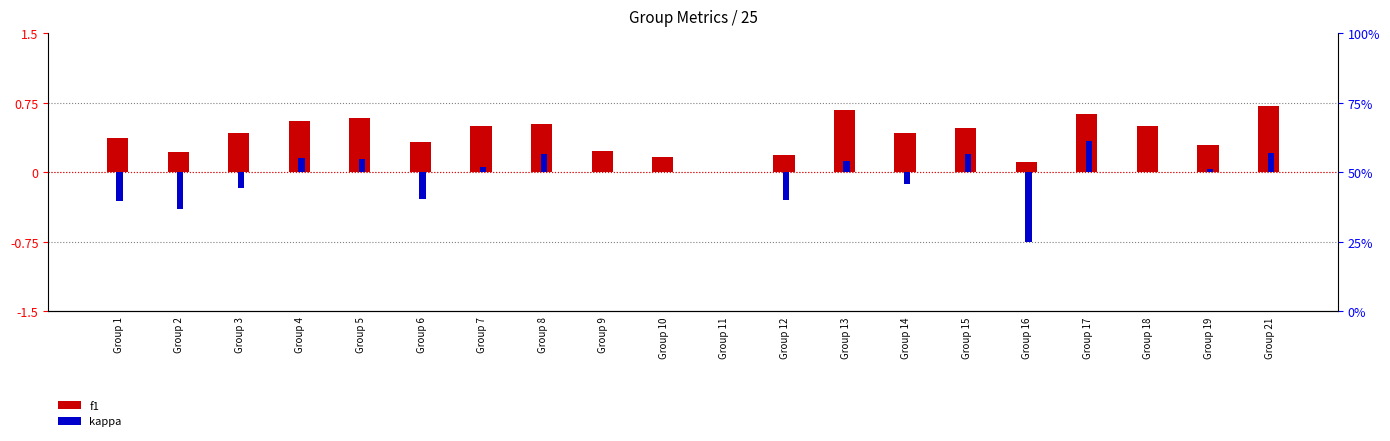

Reading left to right, list all the values displayed in this chart.

f1: Group 1=0.4	Group 2=0.2	Group 3=0.4	Group 4=0.6	Group 5=0.6	Group 6=0.3	Group 7=0.5	Group 8=0.5	Group 9=0.2	Group 10=0.2	Group 11=0.0	Group 12=0.2	Group 13=0.7	Group 14=0.4	Group 15=0.5	Group 16=0.1	Group 17=0.6	Group 18=0.5	Group 19=0.3	Group 21=0.7
kappa: Group 1=-0.3	Group 2=-0.4	Group 3=-0.2	Group 4=0.2	Group 5=0.1	Group 6=-0.3	Group 7=0.1	Group 8=0.2	Group 9=0.0	Group 10=0.0	Group 11=0.0	Group 12=-0.3	Group 13=0.1	Group 14=-0.1	Group 15=0.2	Group 16=-0.8	Group 17=0.3	Group 18=0.0	Group 19=0.0	Group 21=0.2